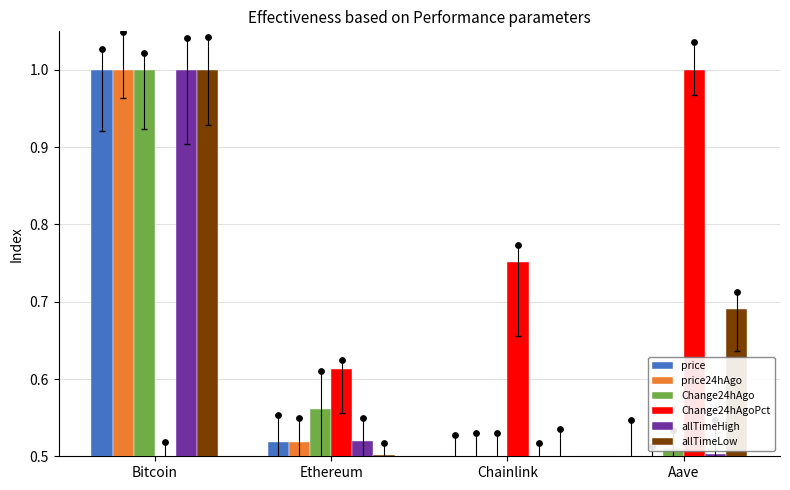

At which category is the sum across all series the highest?

Bitcoin